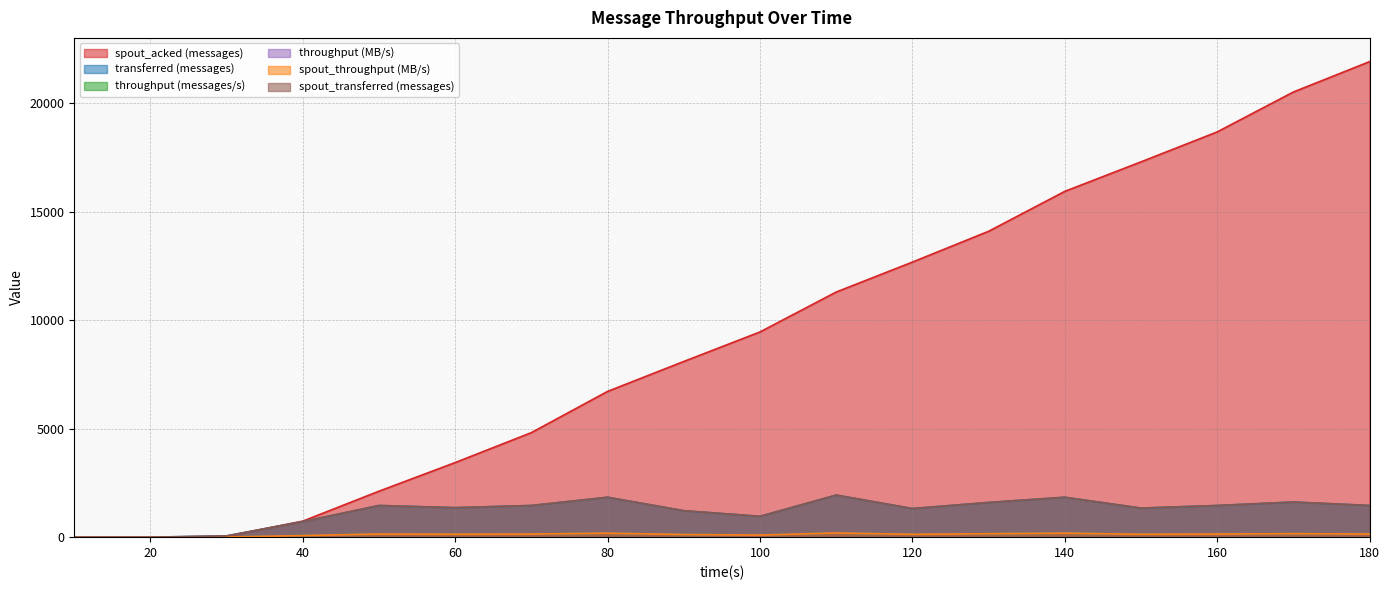

List the labels in order of spout_acked (messages) value, largest first.

180, 170, 160, 150, 140, 130, 120, 110, 100, 90, 80, 70, 60, 50, 40, 30, 10, 20